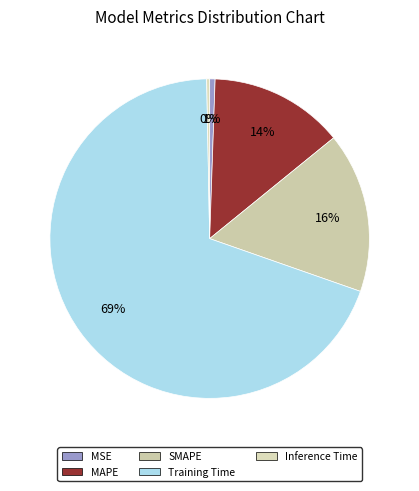

The MSE slice represents 11% of the pie. True or false?

False